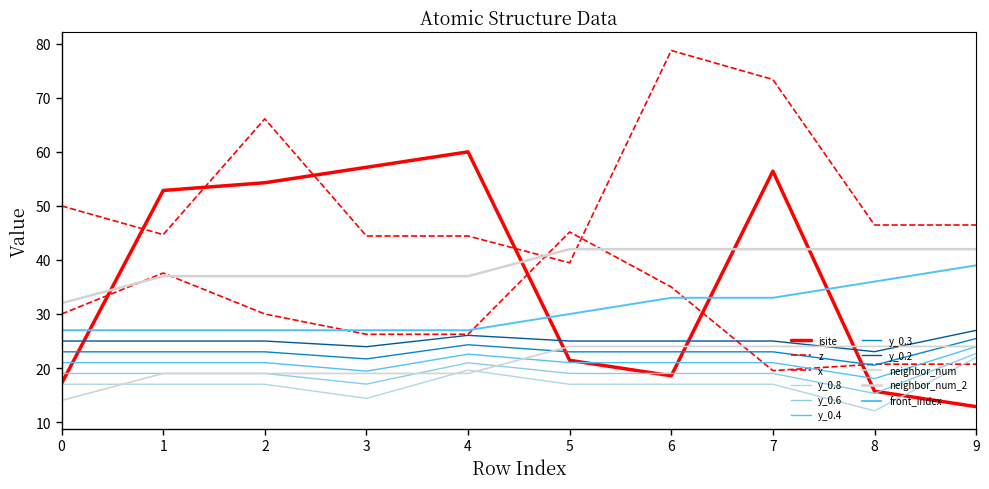

How many lines are shown in the chart?

11